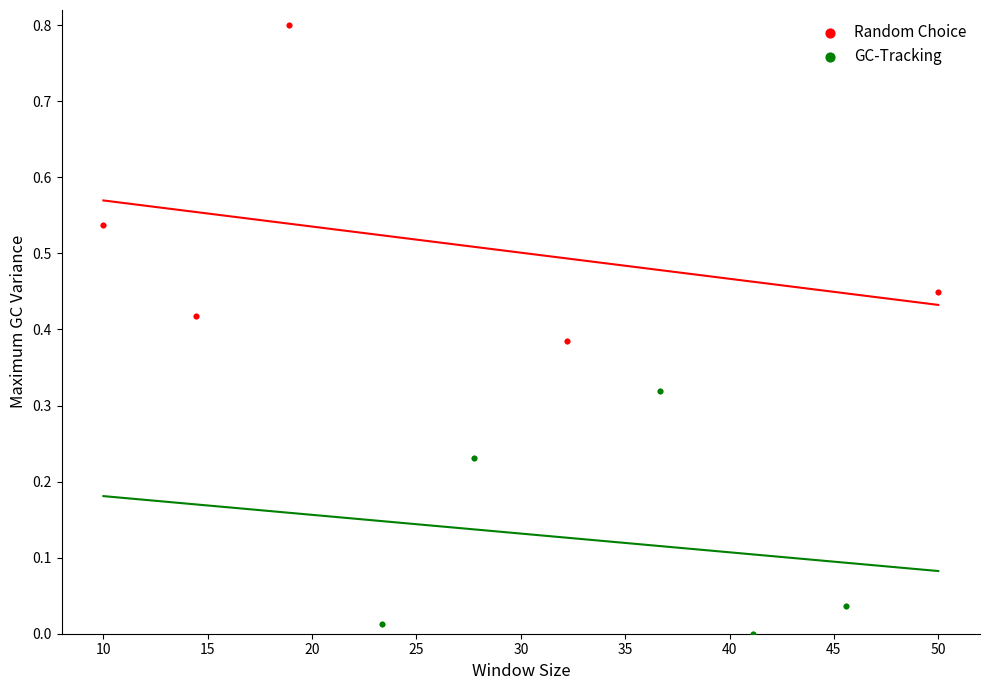

Which series reaches the maximum Y coordinate?

Random Choice